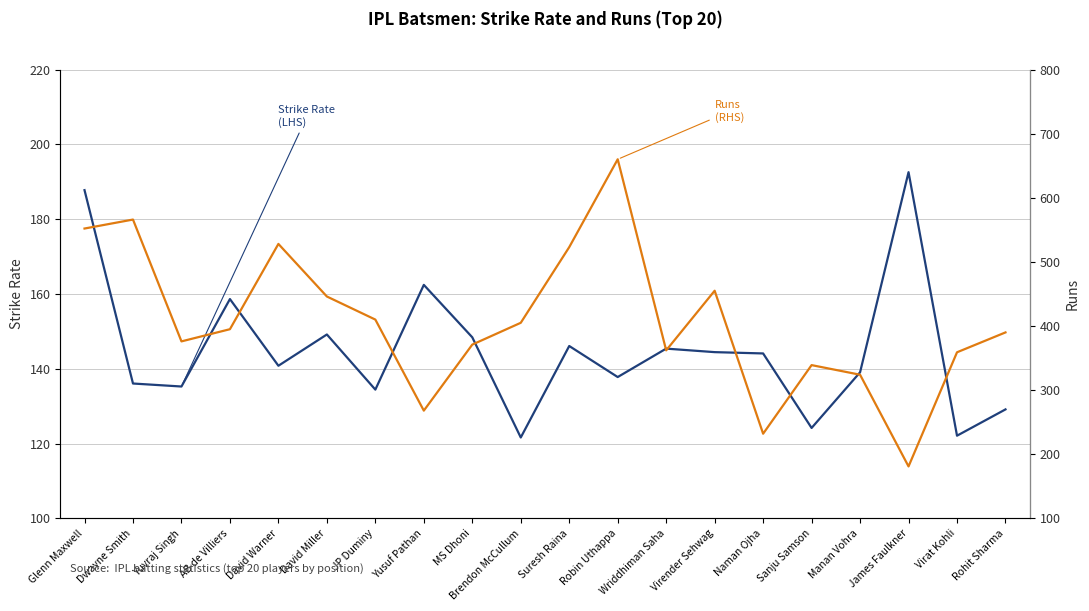

At which category is the sum across all series the highest?

Robin Uthappa